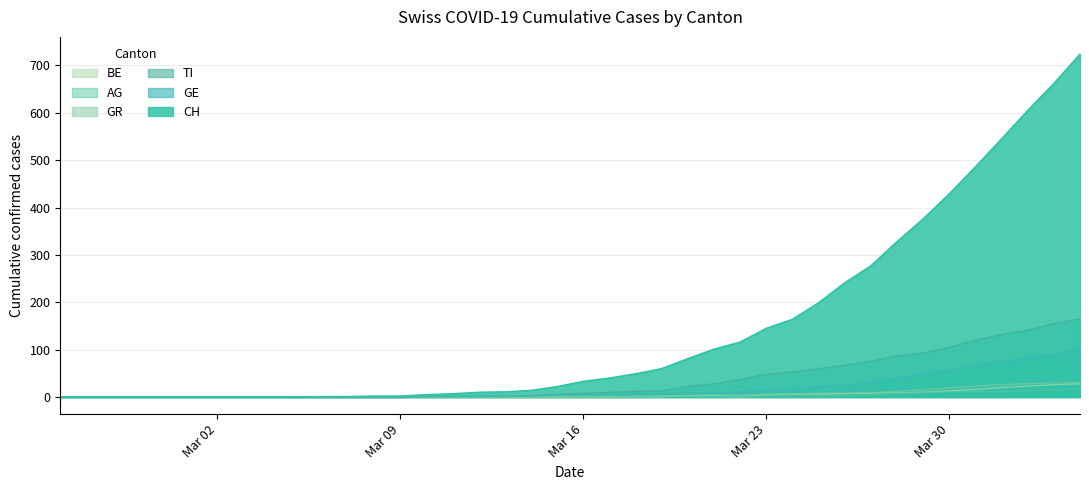

True or false: GR and AG cross at least once.

False